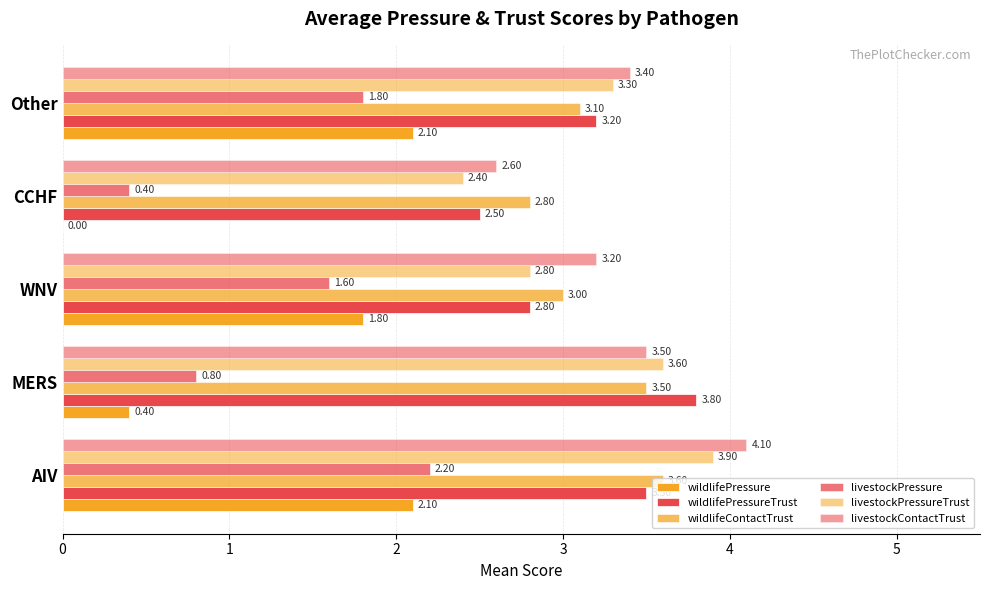

How many data points in livestockPressure are above 1?

3